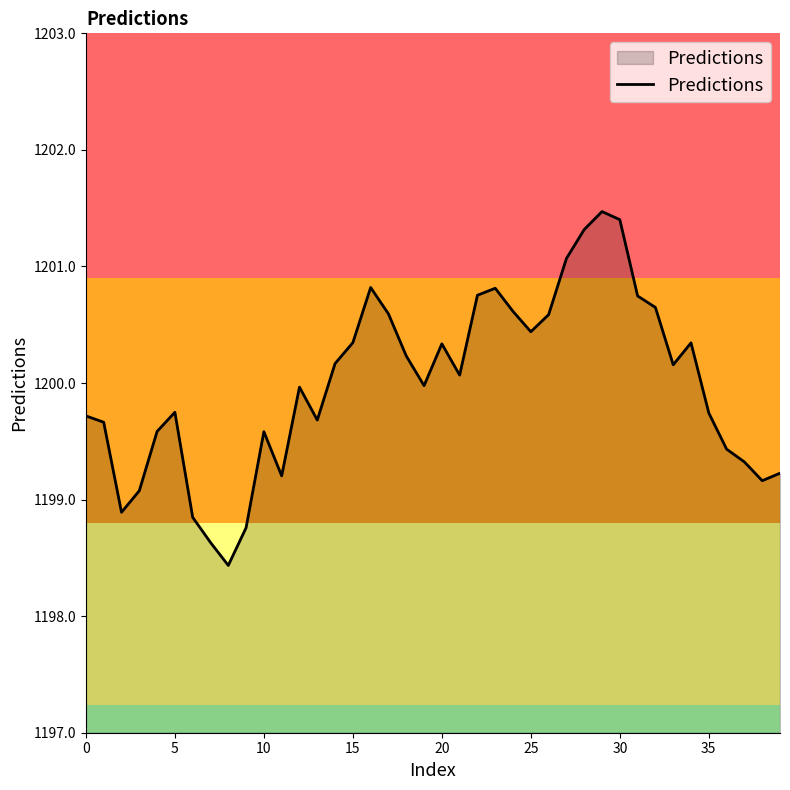

What is the greatest value displayed?

1201.5